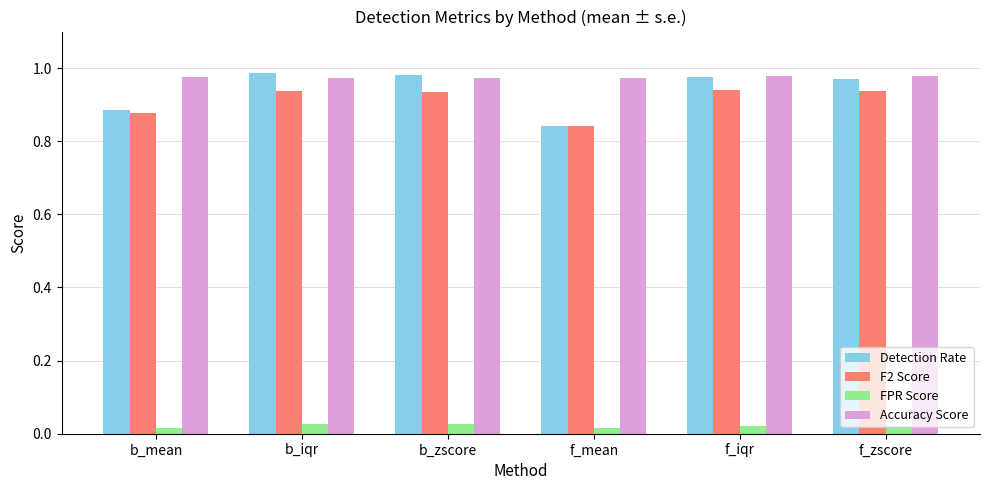

Which category has the lowest value in the Detection Rate series?

f_mean